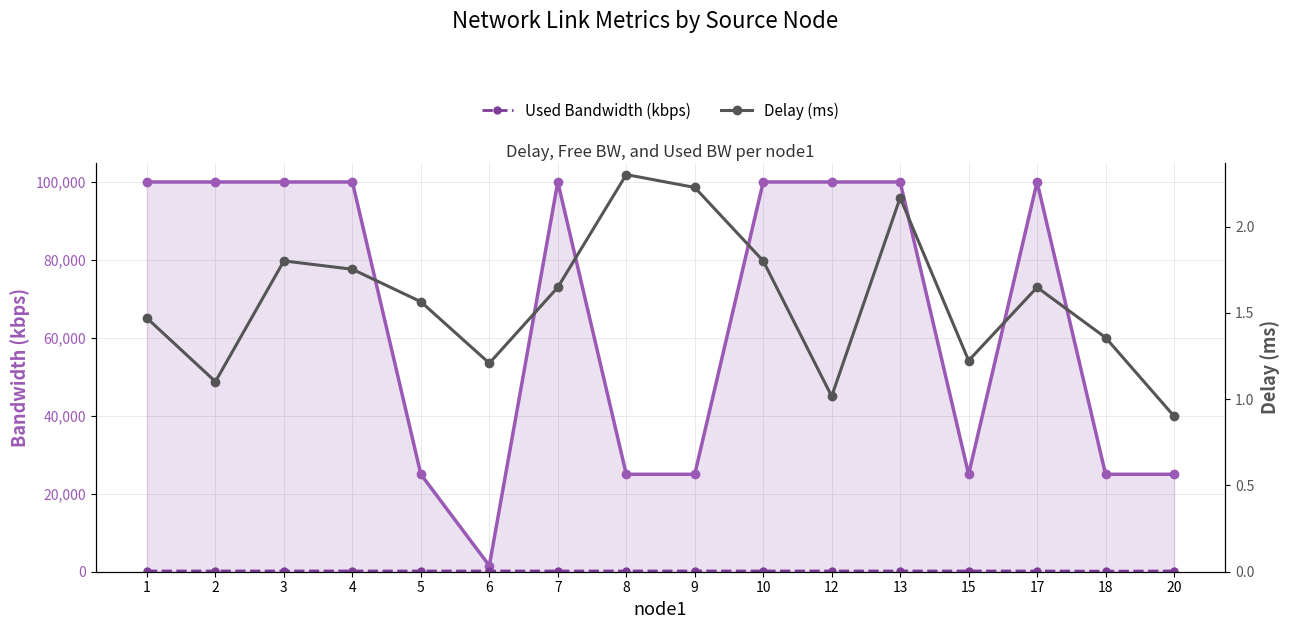

How many series are shown in this chart?

3